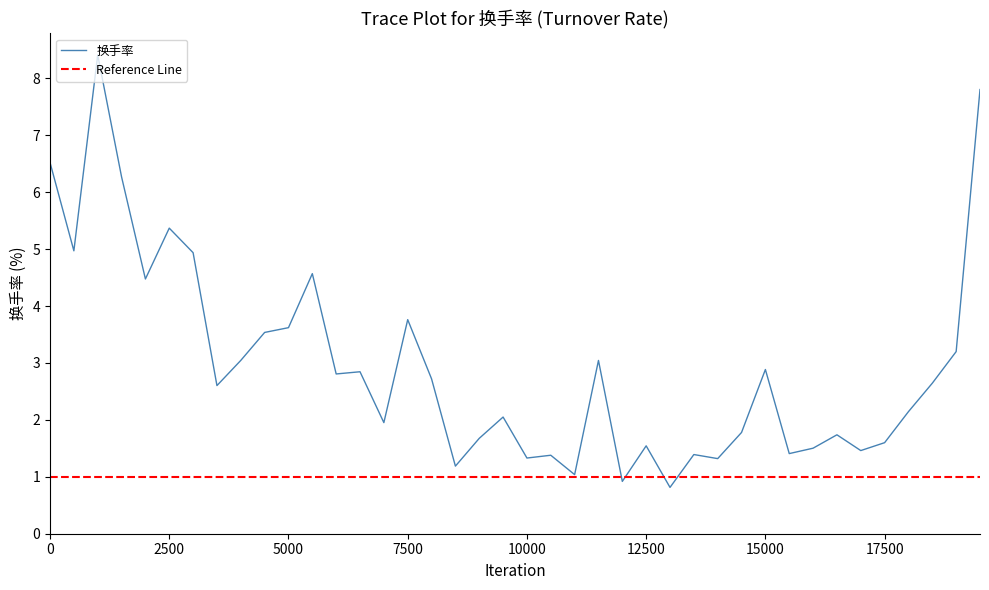

True or false: there are more than 1 points higher than both neighbors.

True